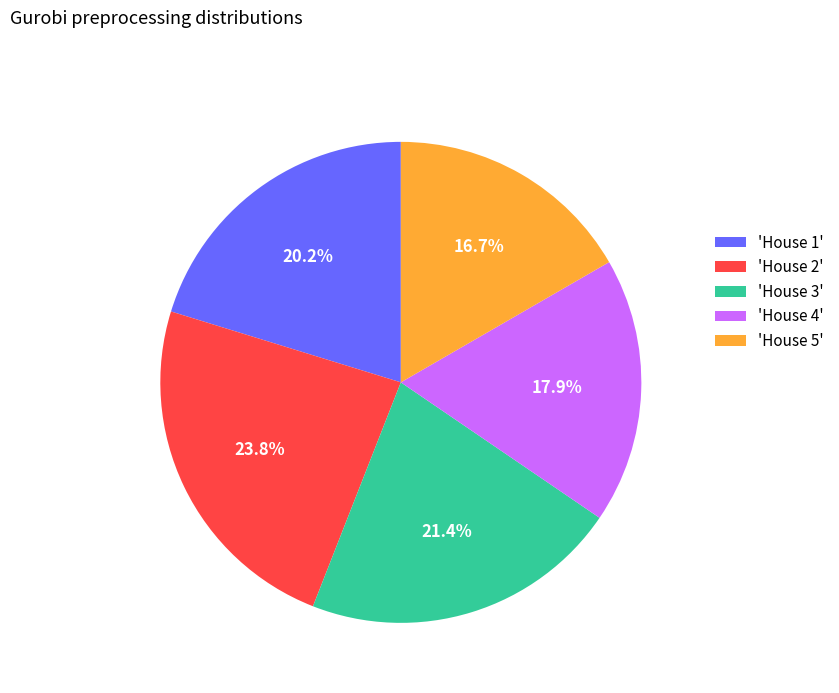

Count the number of slices in the pie.

5